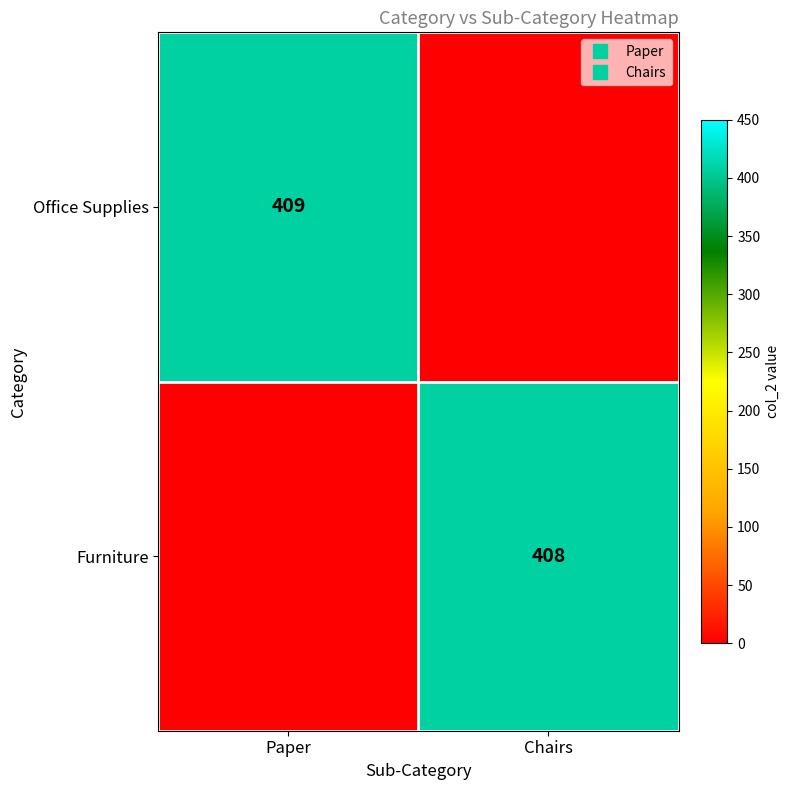

At which category is the sum across all series the highest?

Paper